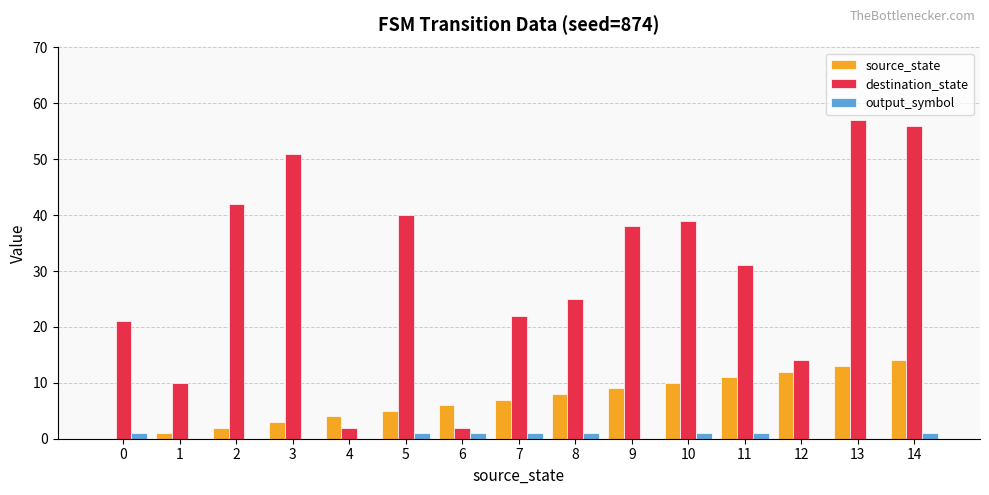

What value does the destination_state series have at 3, to the nearest 10?

50